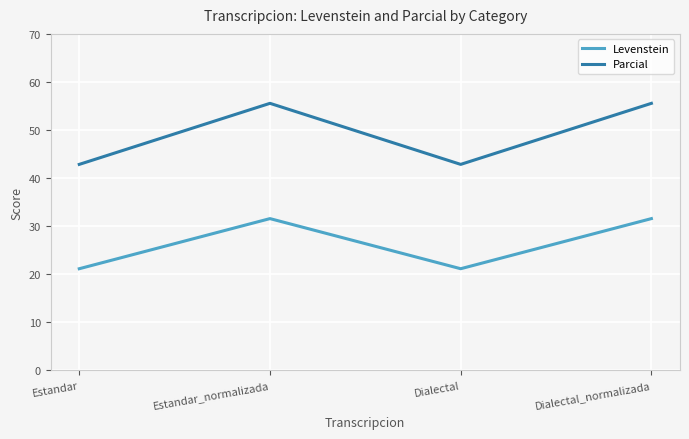

In Parcial, how many points are lower than both neighbors (excluding endpoints)?

1